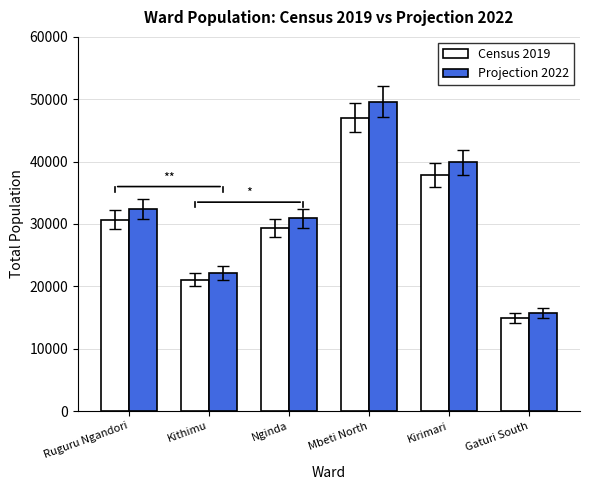

What position from the right is Mbeti North?

3